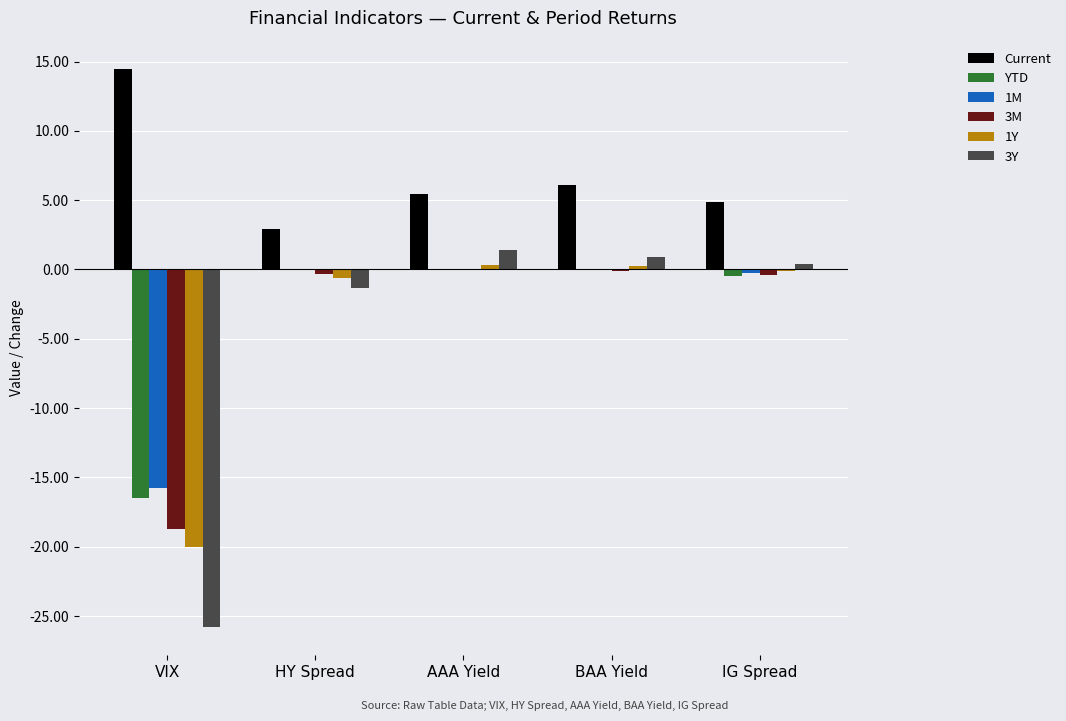

The 1Y series shows -10.4 at VIX. True or false?

False